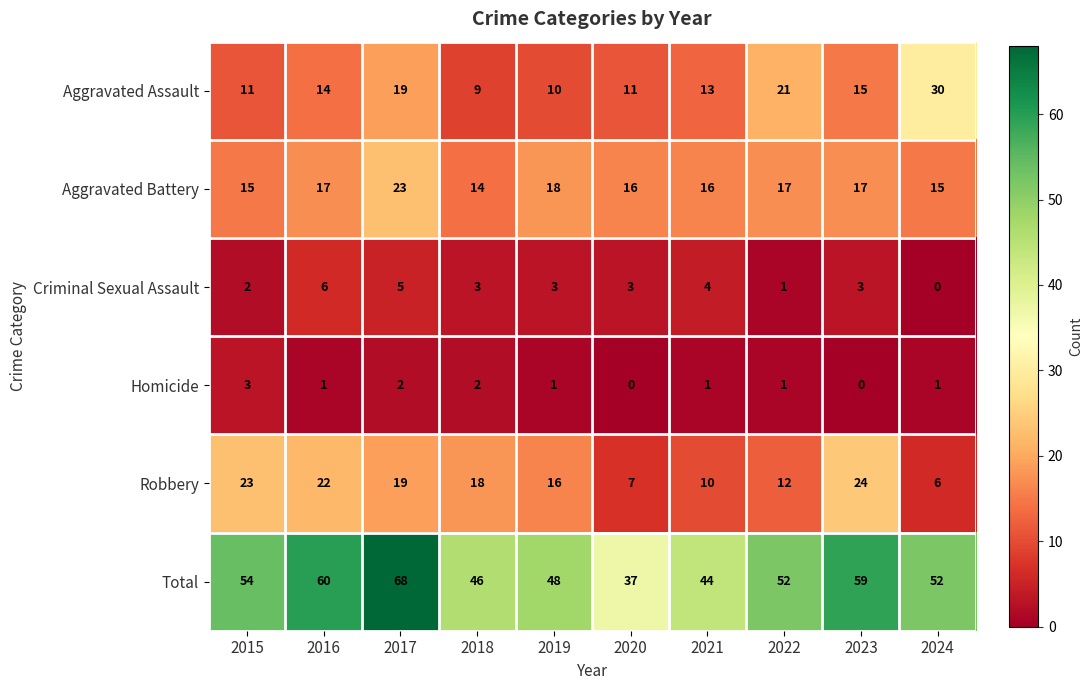

What is the spread (max minus min) of values at 2018?

44